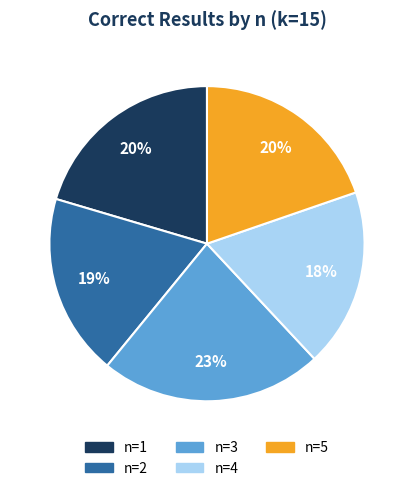

To the nearest percent, what is the difference between the largest and smallest slice percentages?

5%